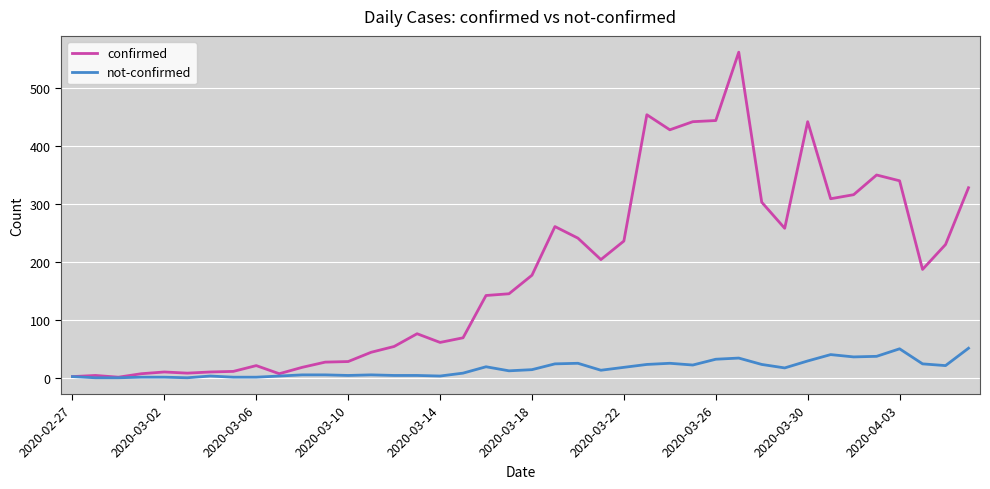

List the series in order of their peak value, lowest first.

not-confirmed, confirmed